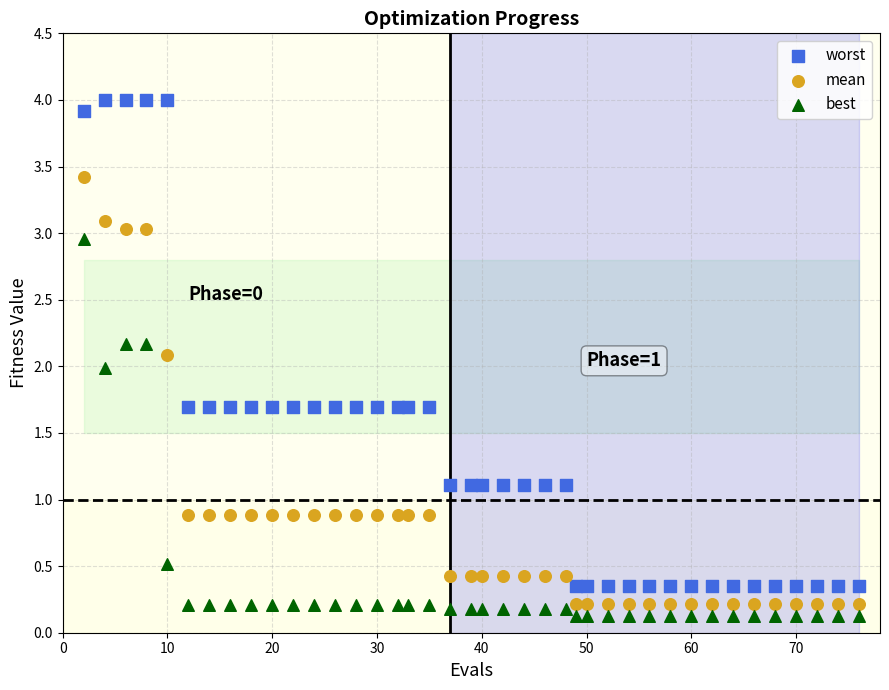

Across all data points, what is the range of X values (max minus min)?

74.0